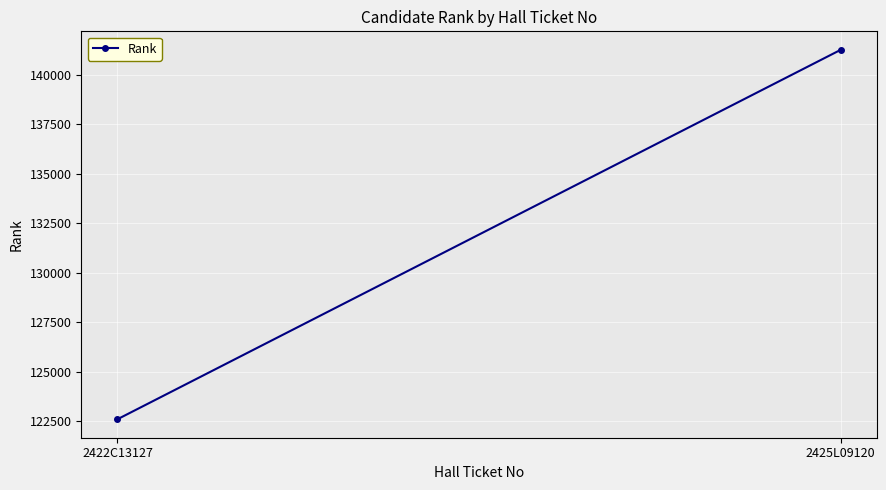

At which label is the value closest to 131928?

2422C13127